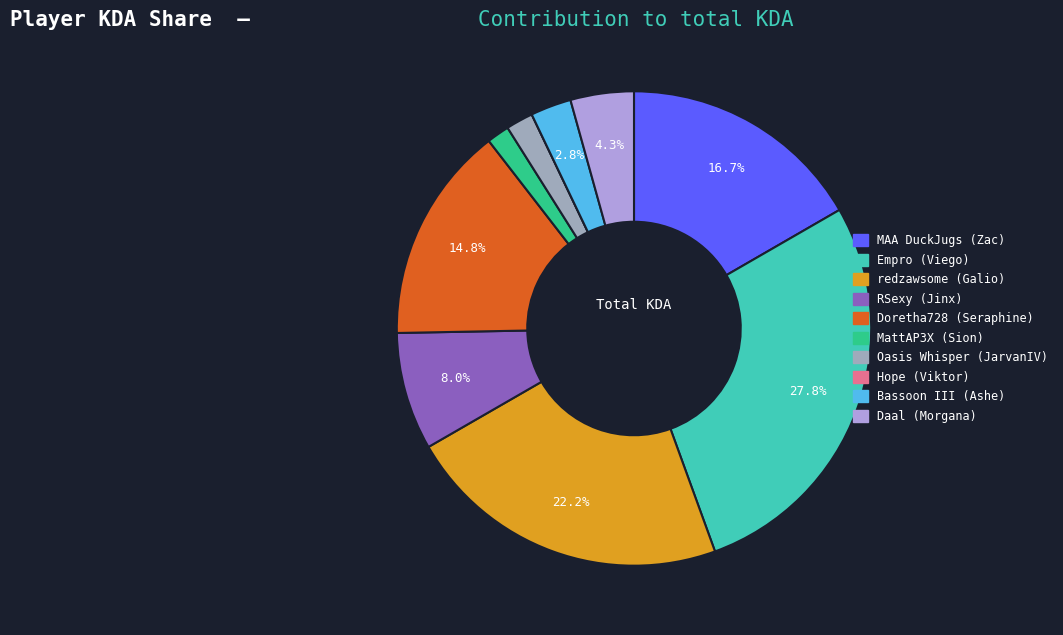

Is there a majority slice in this chart?

No